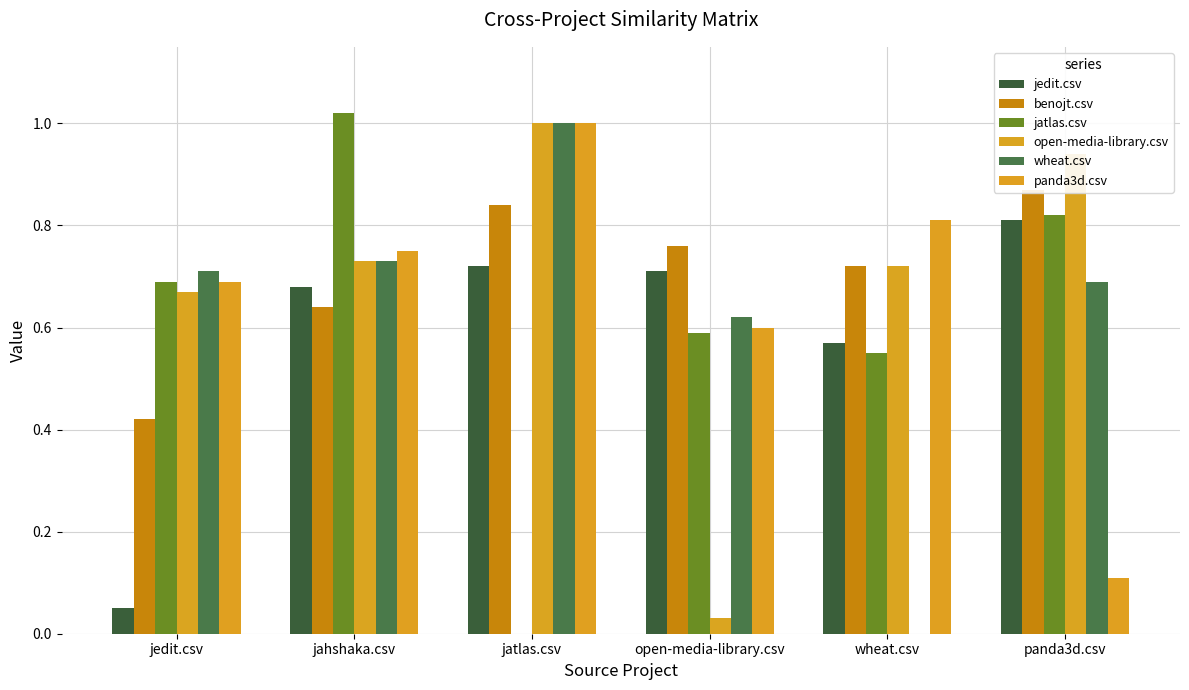

Reading left to right, what are all the values shown in this chart?

jedit.csv: 0.1	0.7	0.7	0.7	0.6	0.8
benojt.csv: 0.4	0.6	0.8	0.8	0.7	0.9
jatlas.csv: 0.7	1.0	0.0	0.6	0.6	0.8
open-media-library.csv: 0.7	0.7	1.0	0.0	0.7	0.9
wheat.csv: 0.7	0.7	1.0	0.6	0.0	0.7
panda3d.csv: 0.7	0.8	1.0	0.6	0.8	0.1